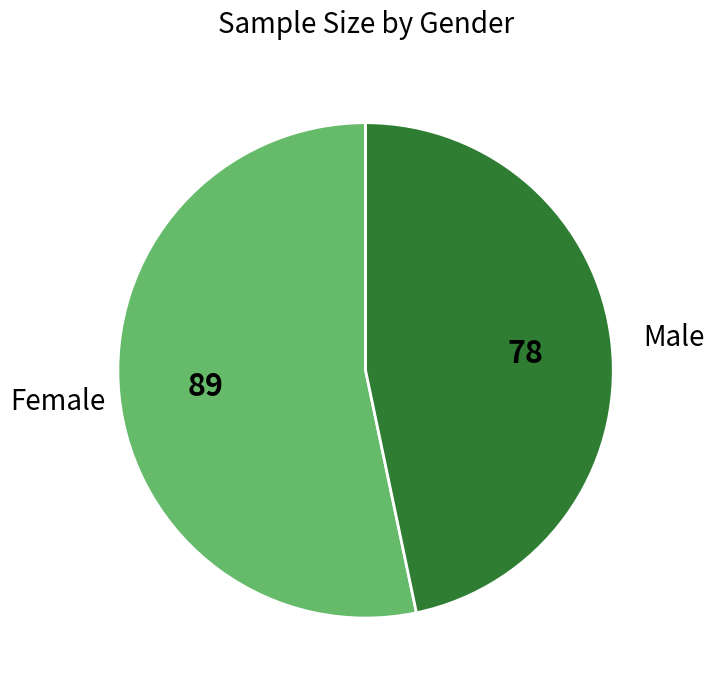

Does any single category account for the majority?

Yes